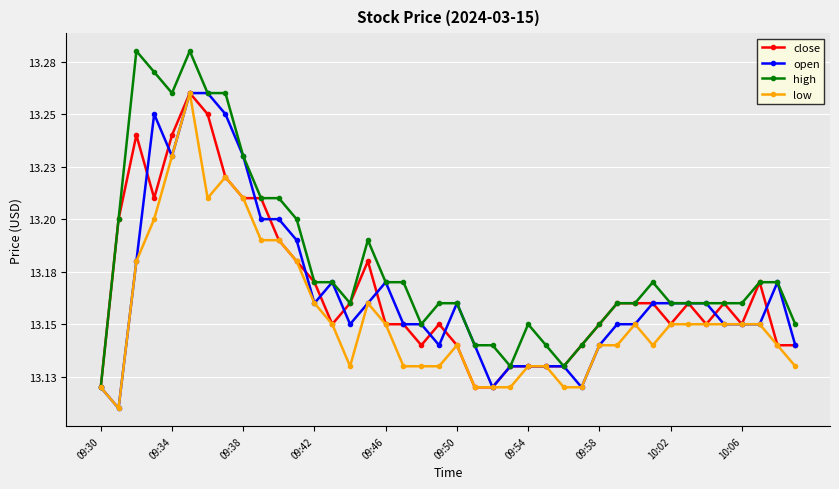

Is this an area chart (filled region under the line)?

No